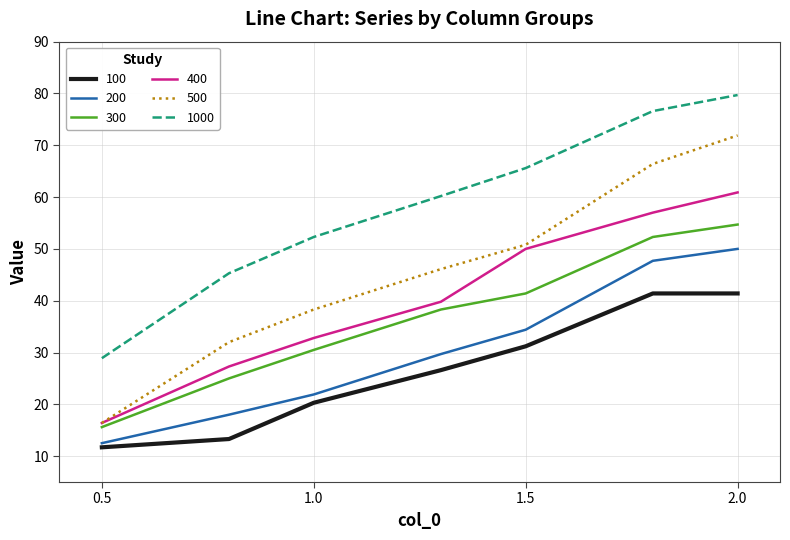

Which series has the largest range (max minus min)?

500